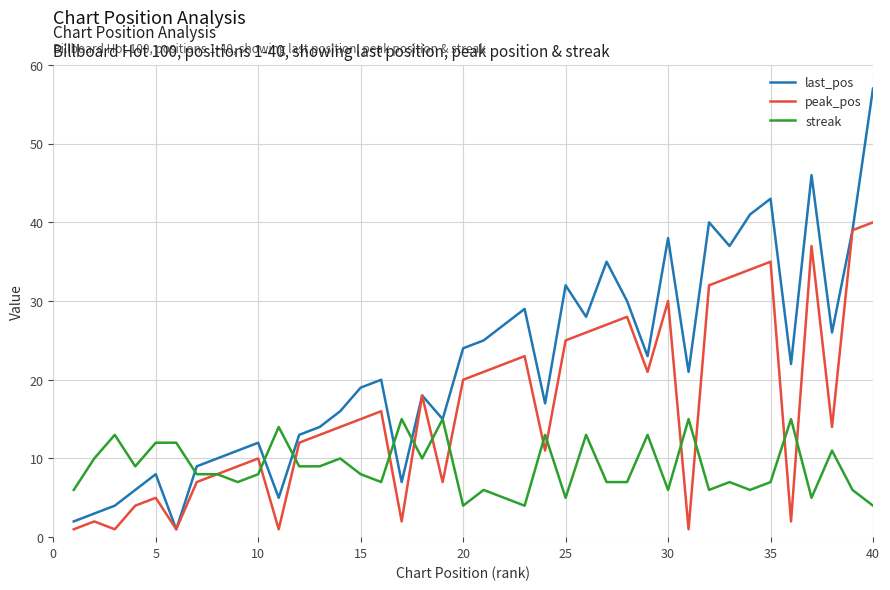

What is the difference between the maximum and second lowest values in the streak series?

11